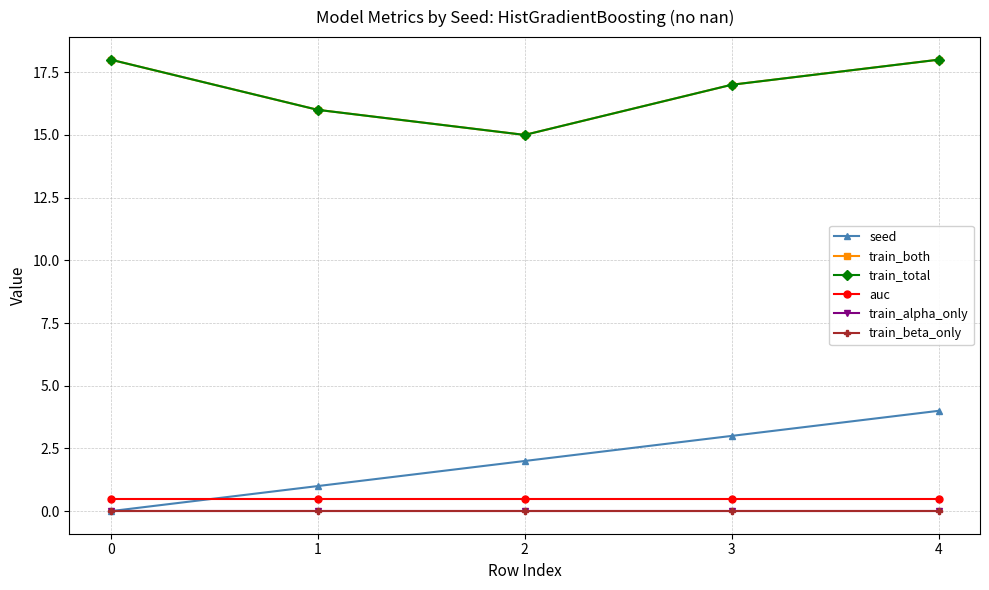

What is the value of the train_both point at the 5th from the left?

18.0